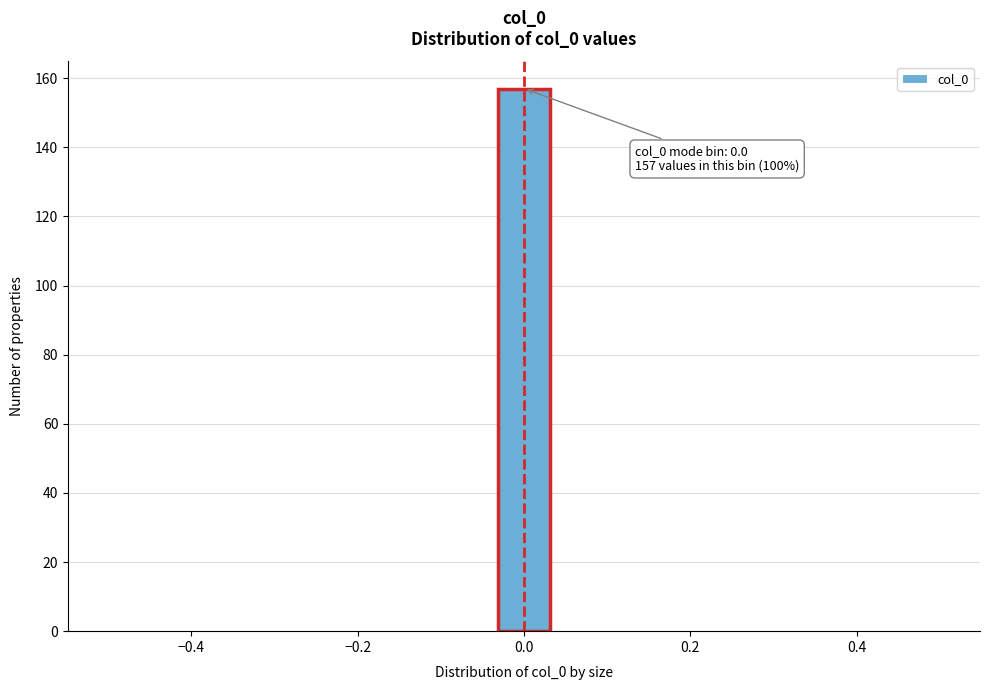

Read against the x-axis, roughly where is the centre of the tallest bar?

0.00